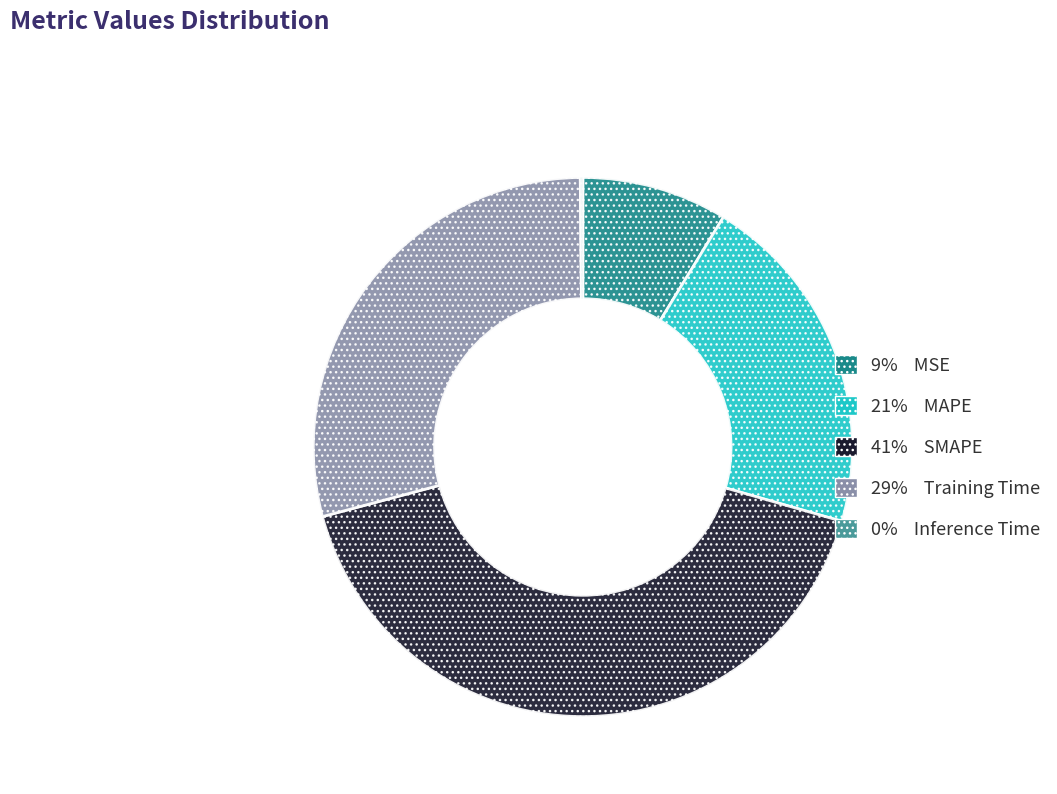

Is there any slice that represents more than half of the pie?

No